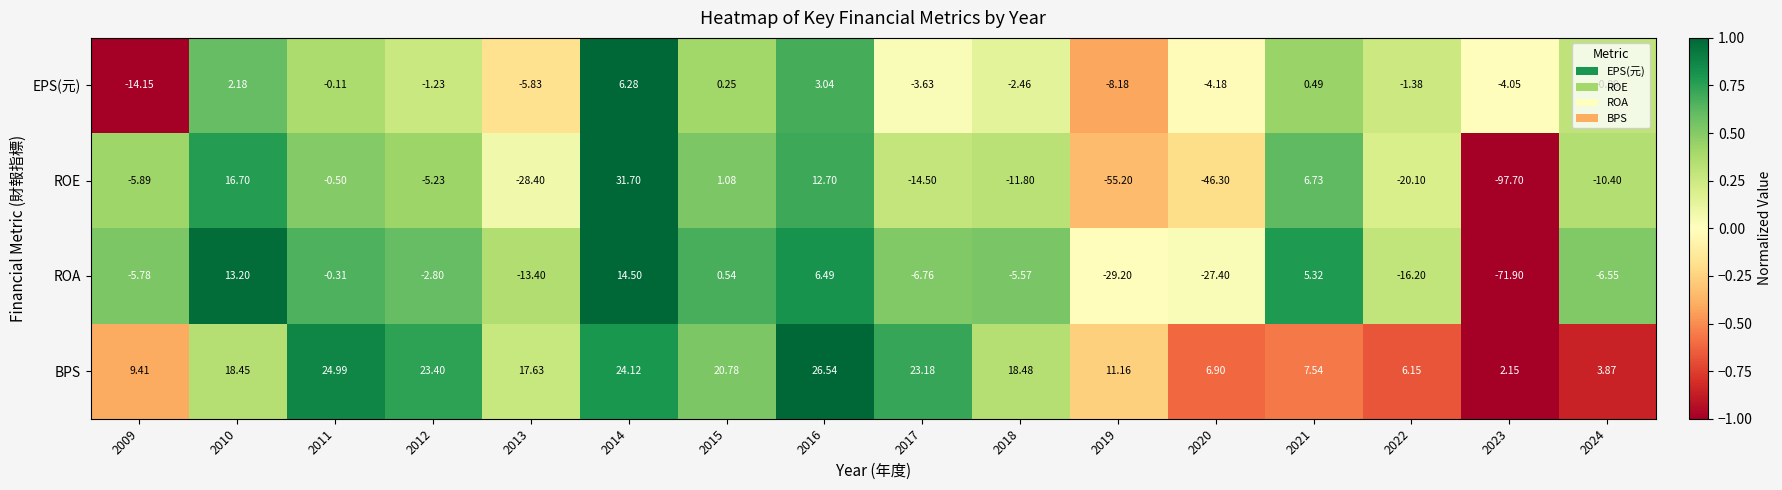

Between 2009 and 2016, which series saw the biggest shift?

ROE